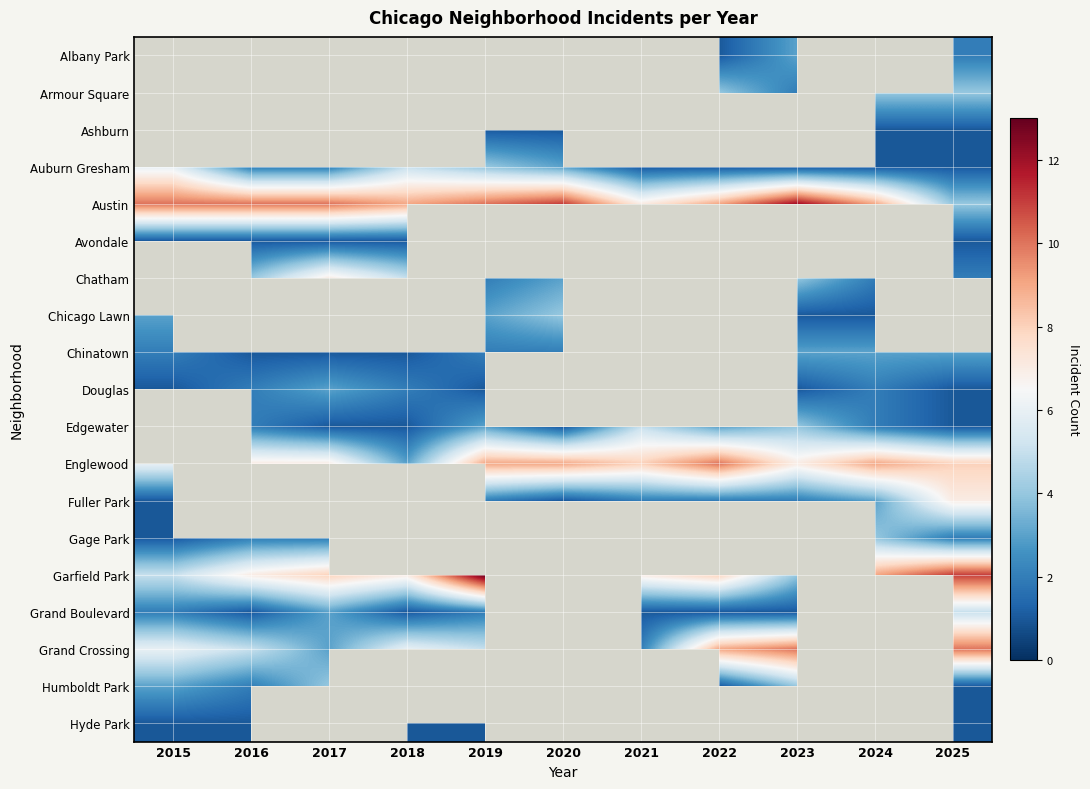

The Edgewater series shows 2.0 at 2024. True or false?

True